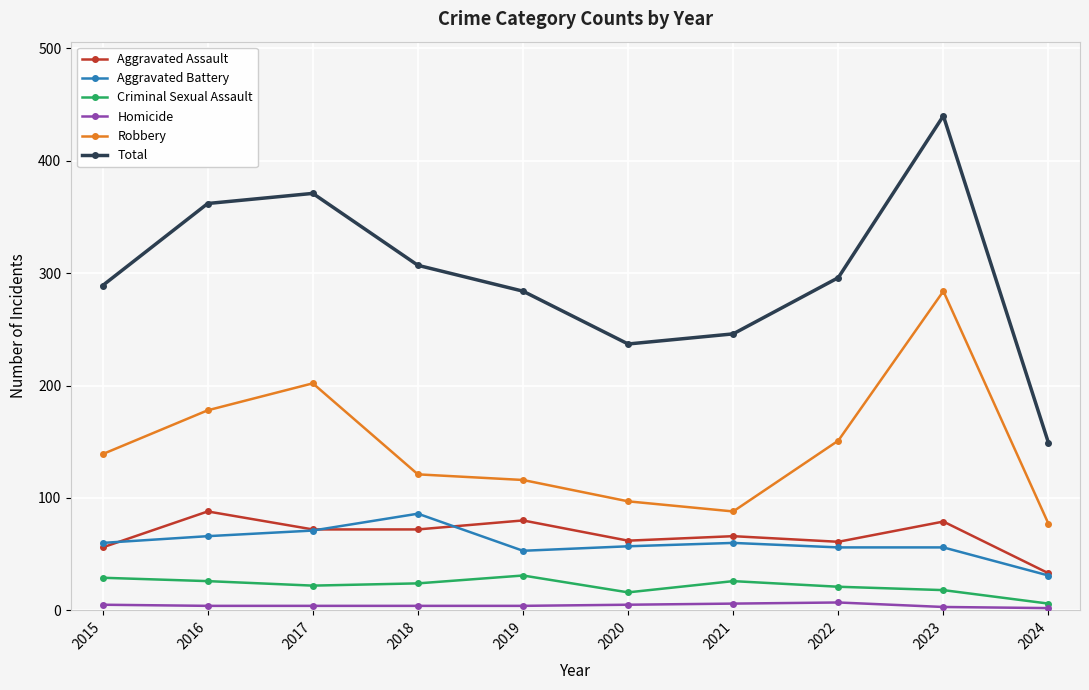

How many categories are shown in the chart?

10